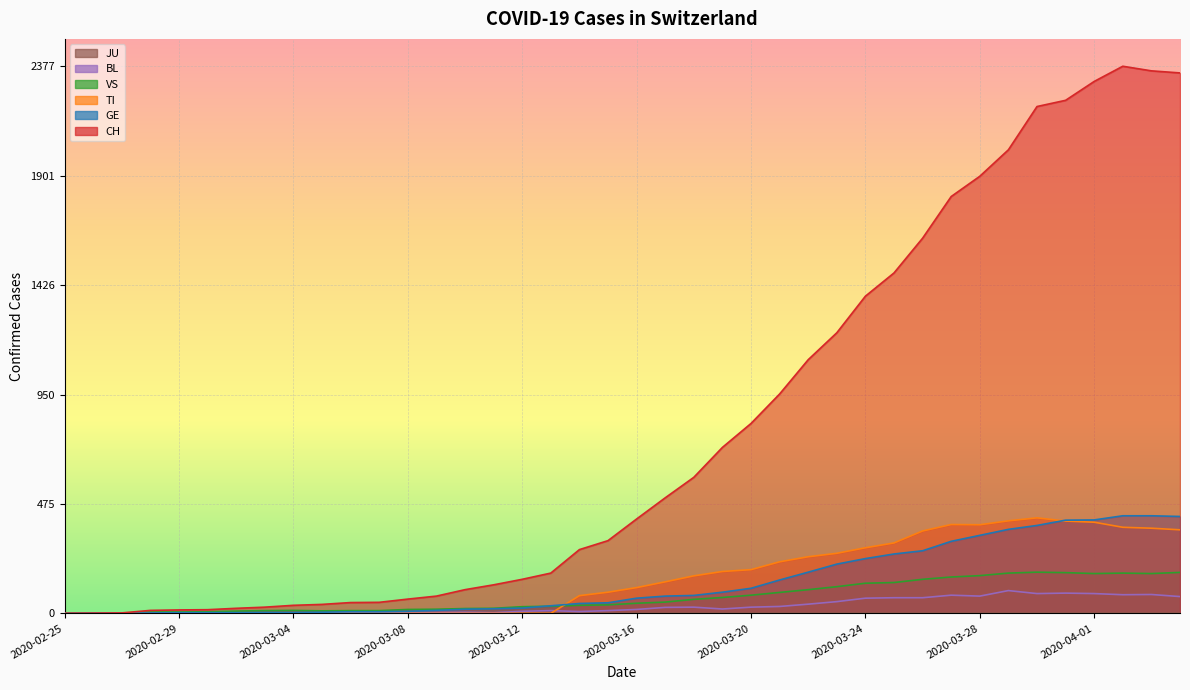

Count the number of categories in the chart.

40